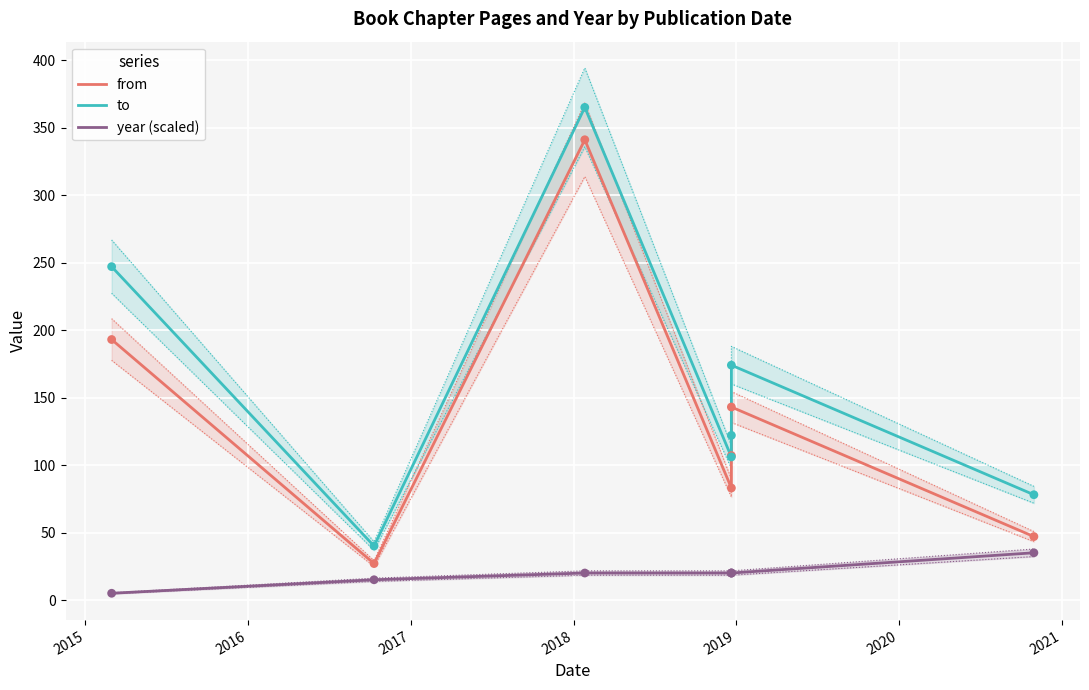

Which series has the largest total across all categories?

to